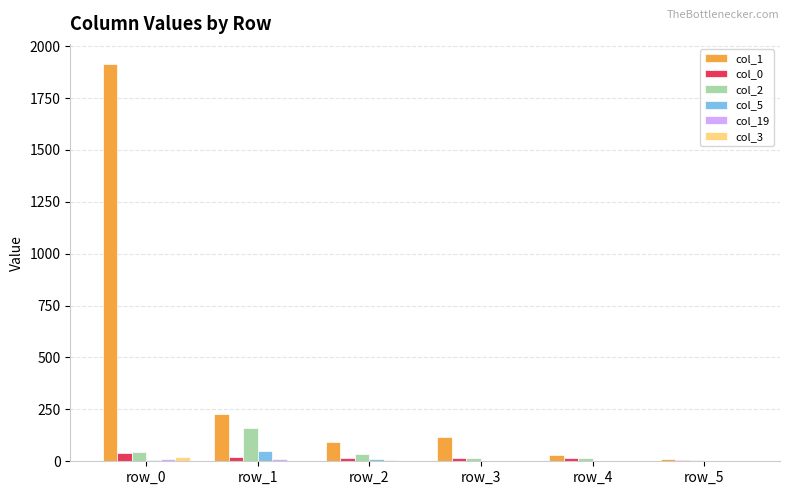

Which series has the largest total across all categories?

col_1